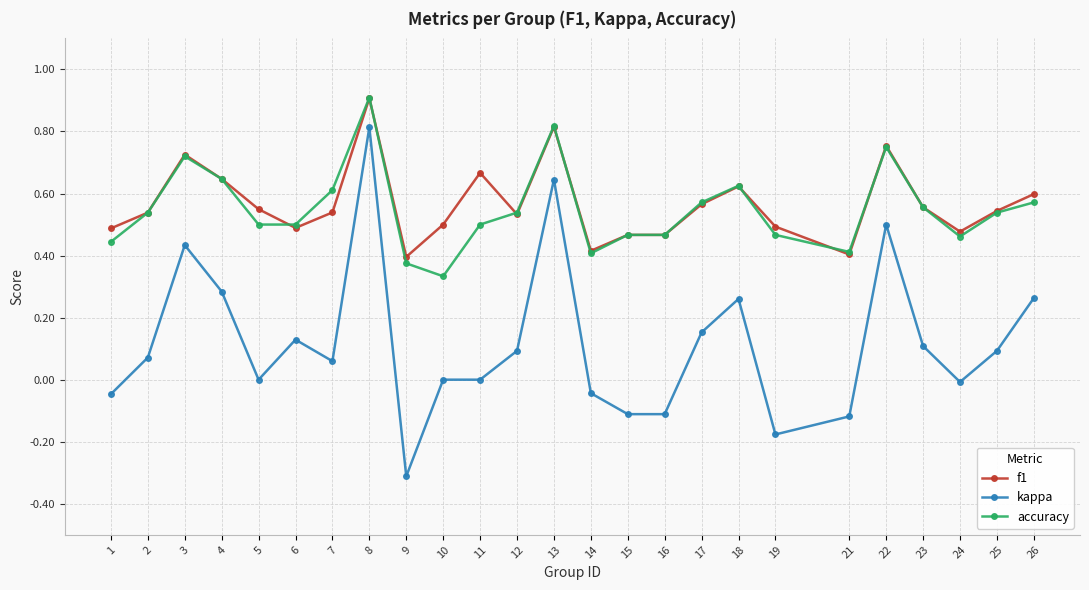

Which series changed the most between 6 and 8?

kappa